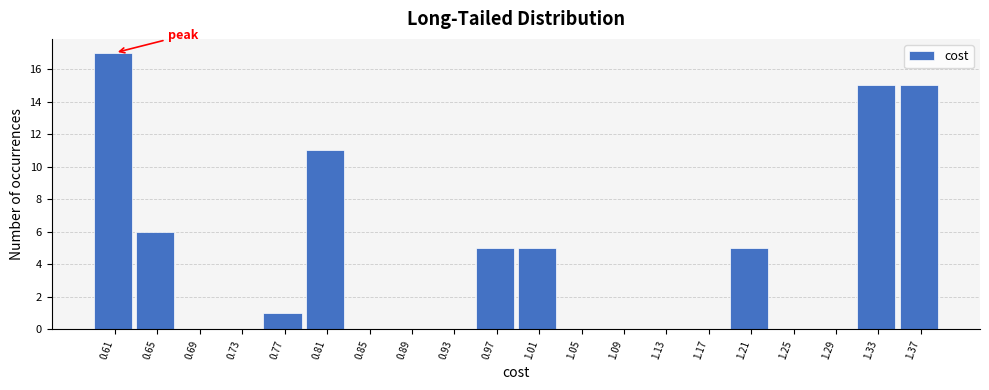

Over which range of the x-axis is the bar tallest?

0.595 to 0.635